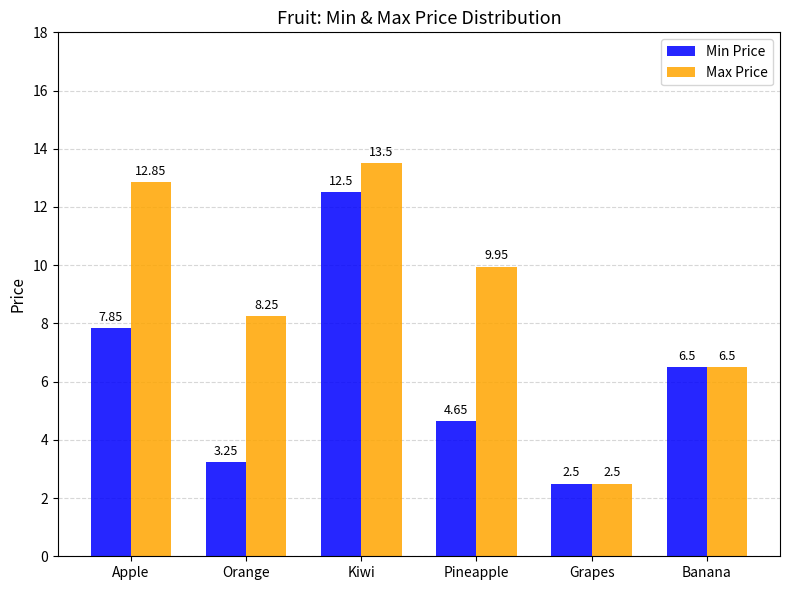

What is the label of the 1st bar from the left?

Apple